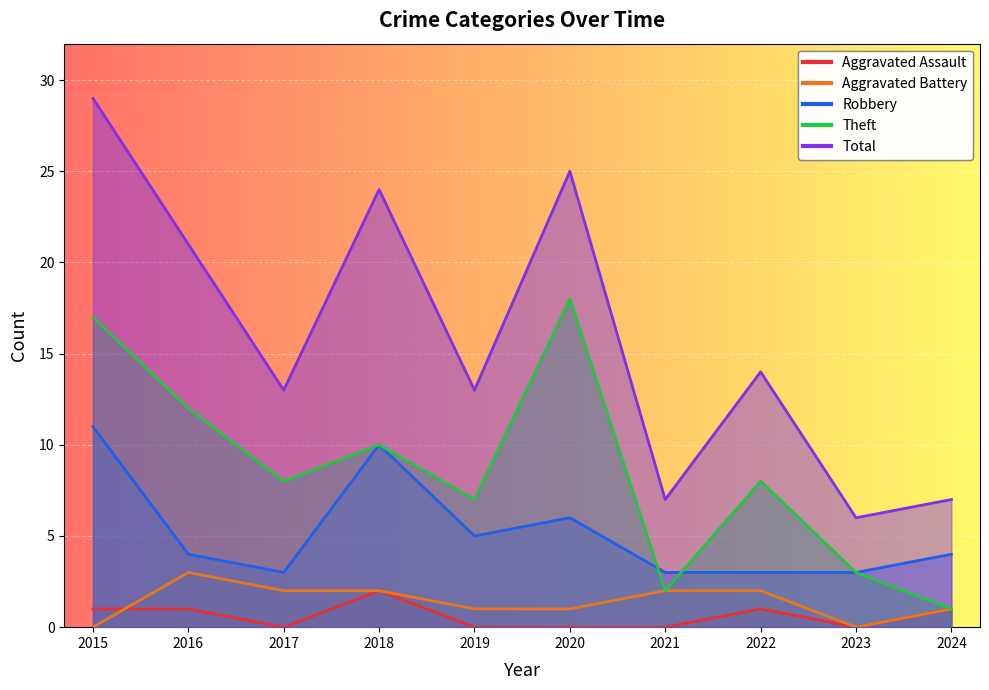

True or false: Aggravated Battery and Theft cross at least once.

False